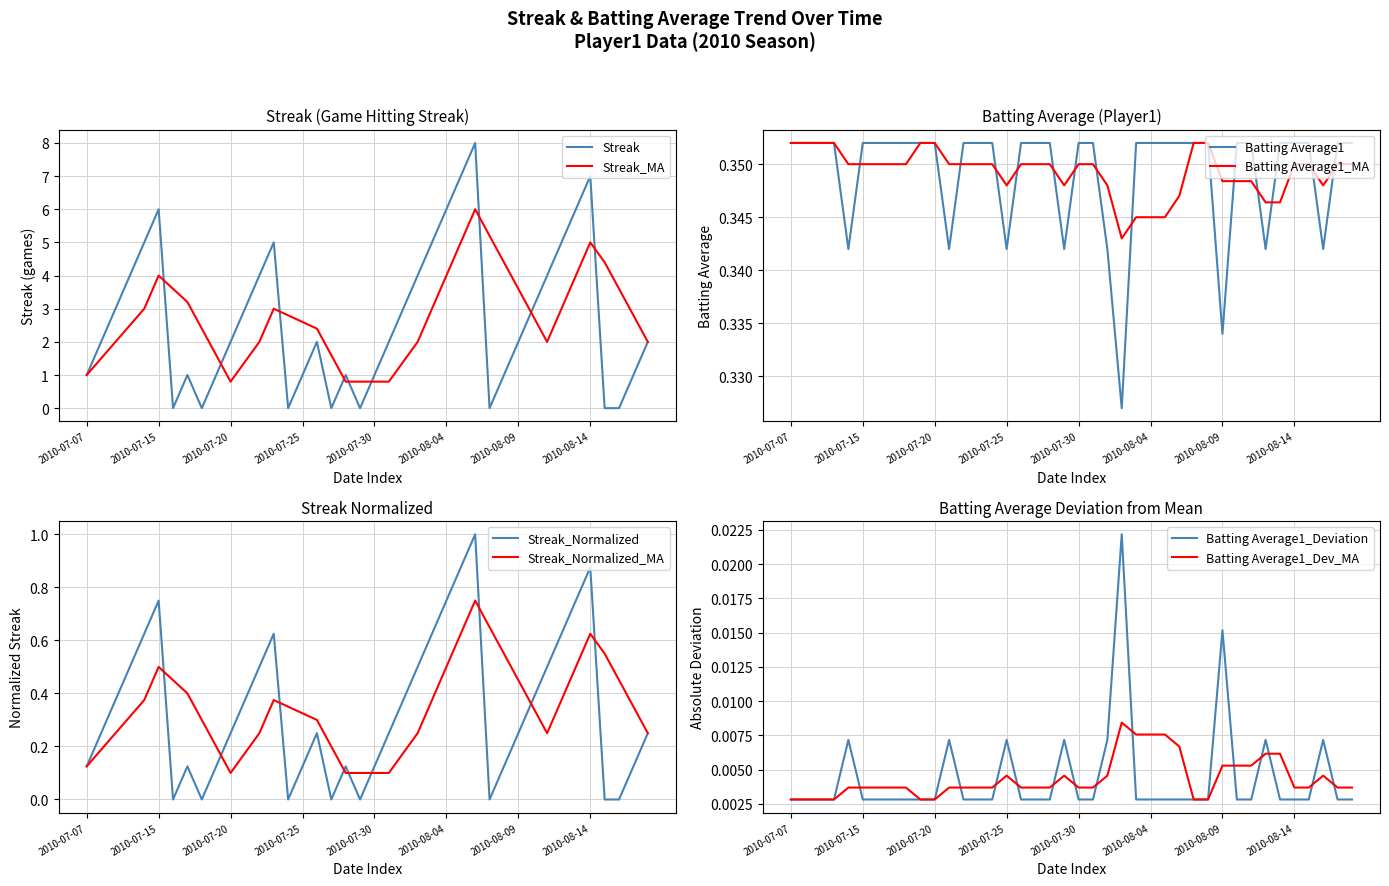

What is the value of the Batting Average1 point at the 25th from the left?

0.4